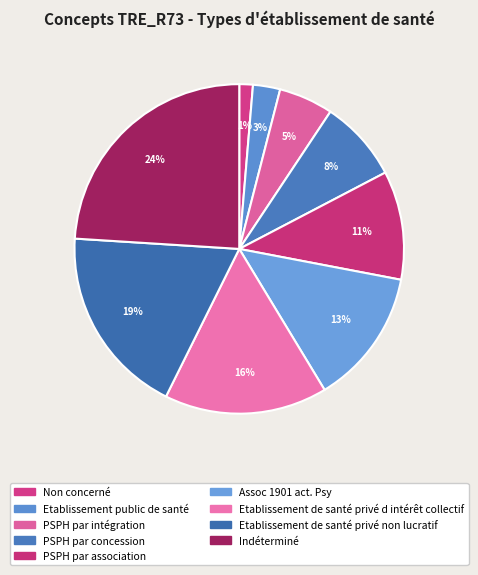

How many slices are in this pie chart?

9